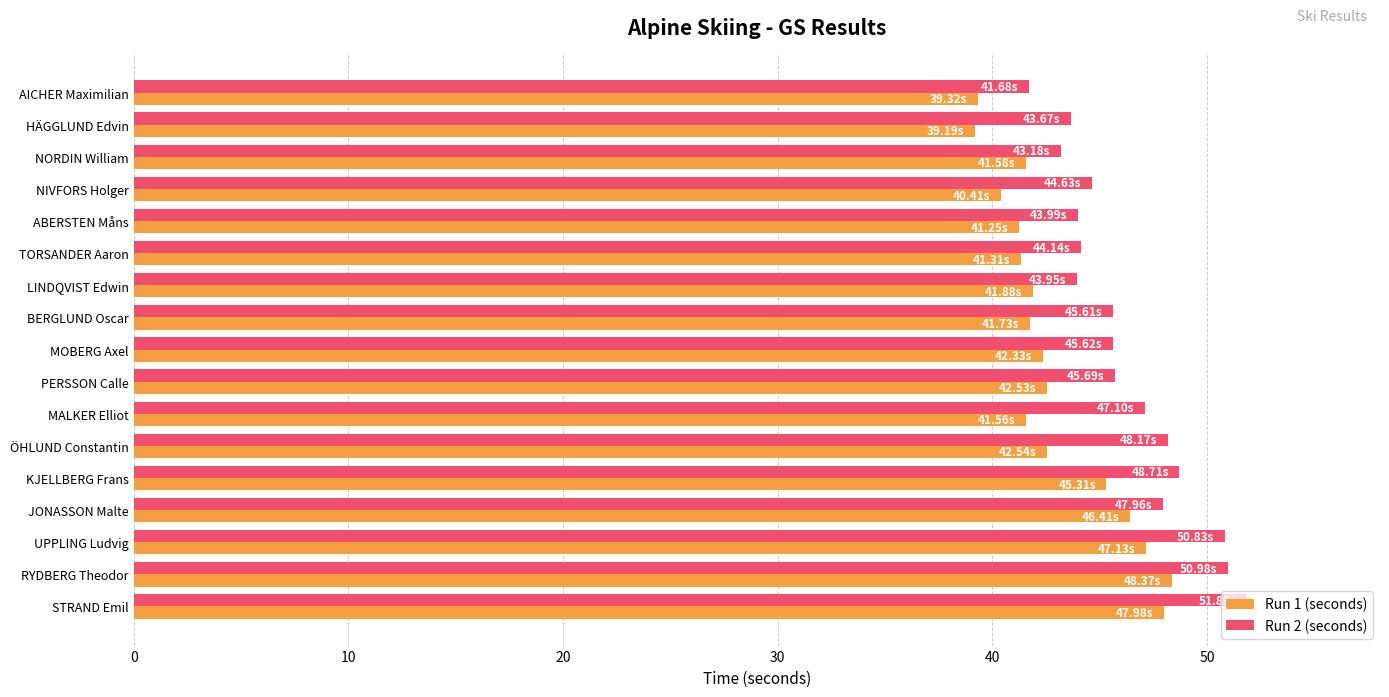

What is the difference between the highest and lowest values at LINDQVIST Edwin?

2.1